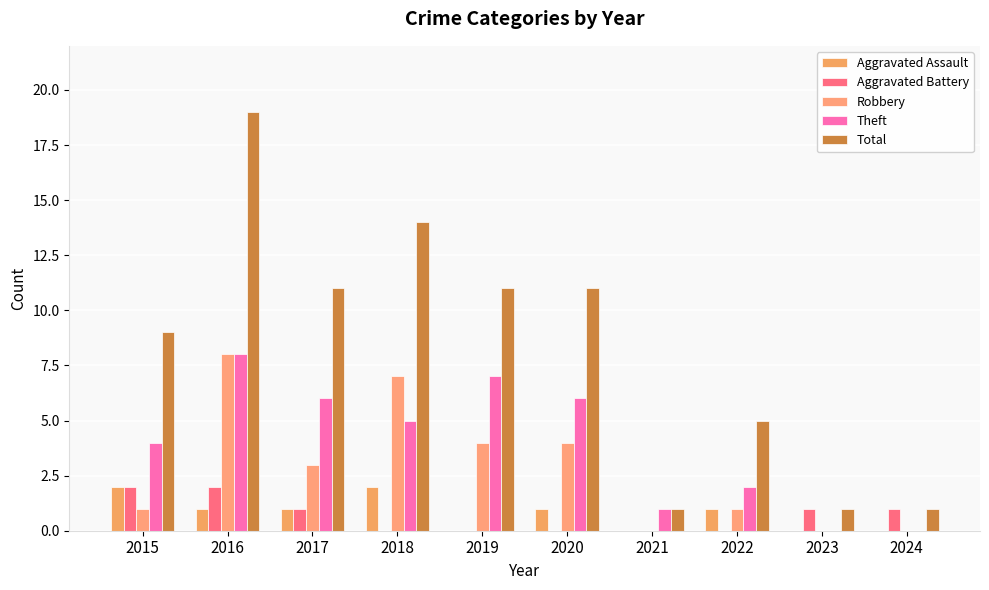

At which category is the sum across all series the highest?

2016